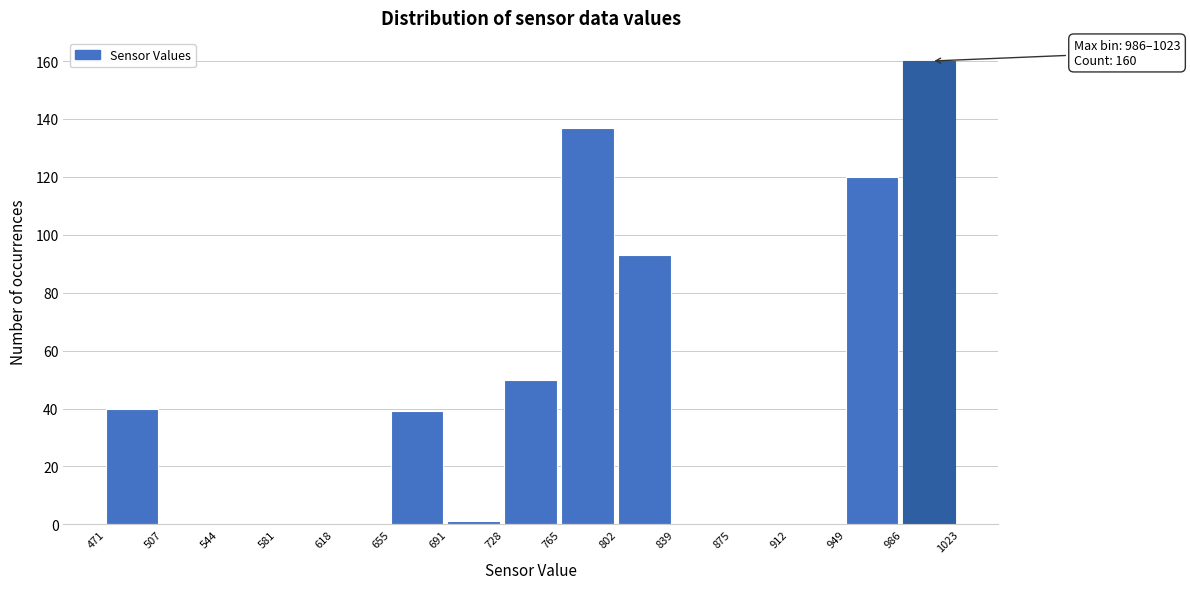

Which range on the x-axis has the tallest bar?

986 to 1023